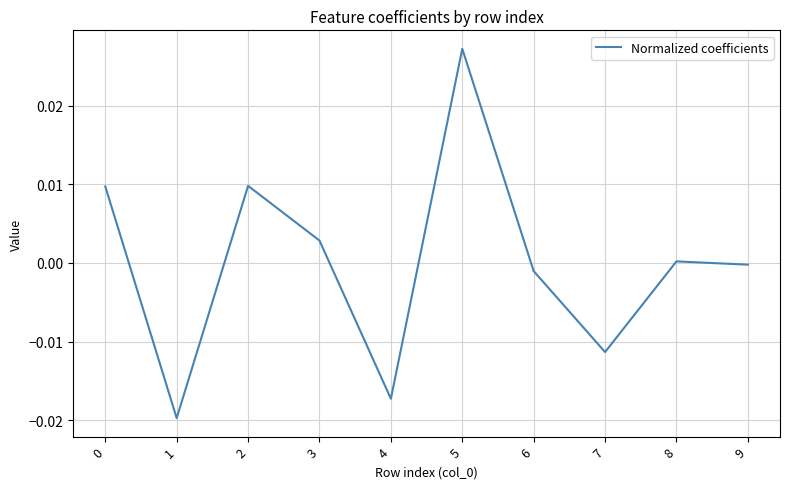

The chart shows a value of -0.0 at 1. True or false?

True